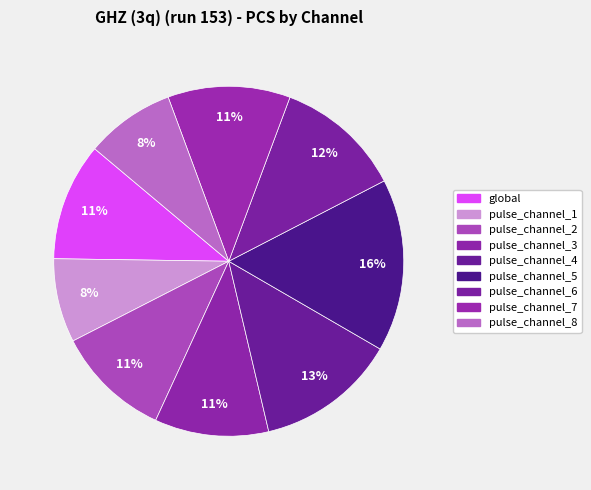

What percentage is NOT represented by global?

89.1%